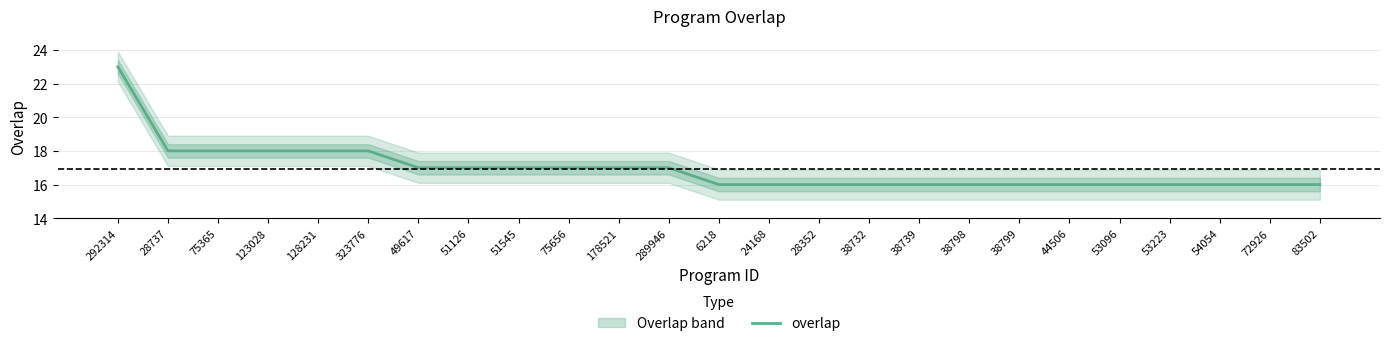

Which category has the lowest value across all series?

6218